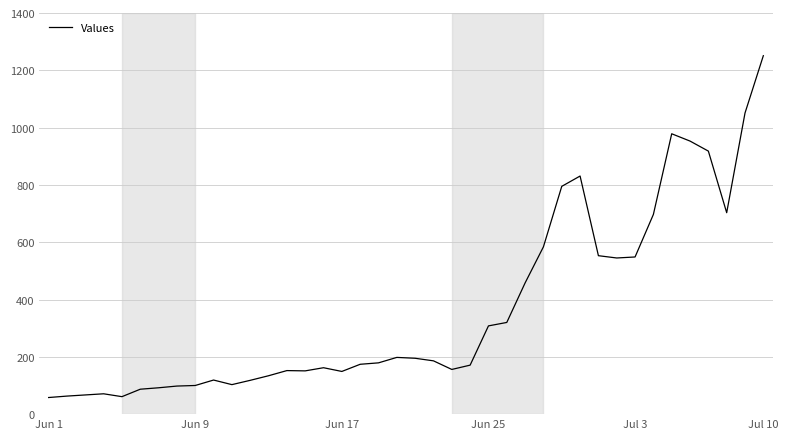

What is the greatest value displayed?

1251.0